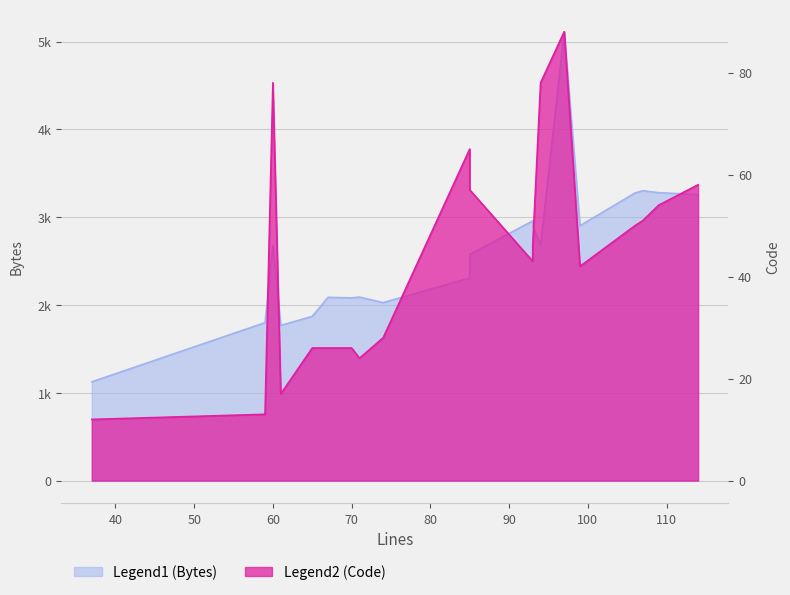

Between 97 and 60, which is larger?

97